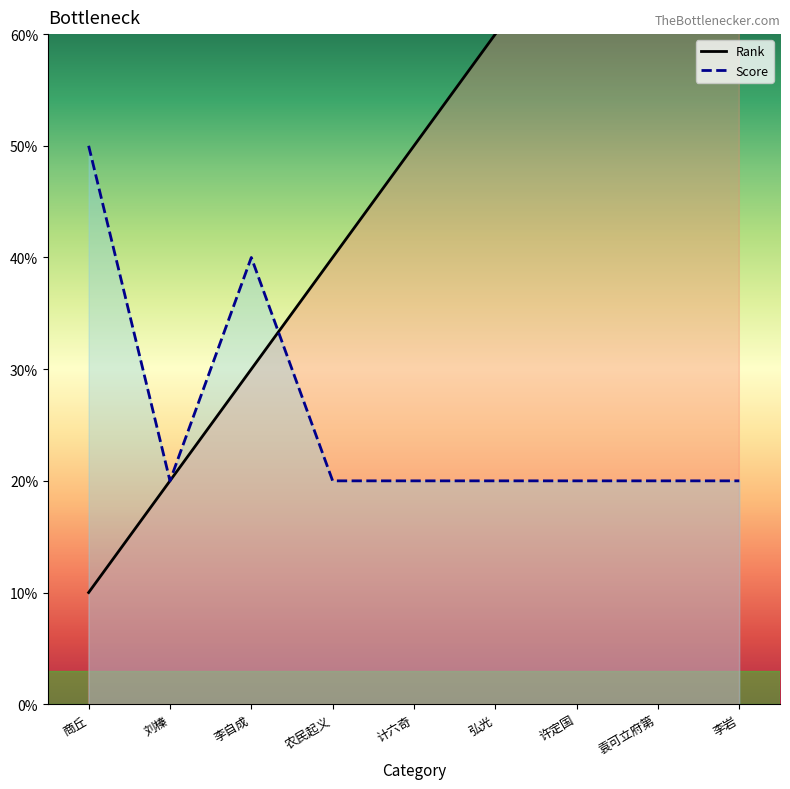

Where do Rank and Score first cross each other?

李自成 and 农民起义